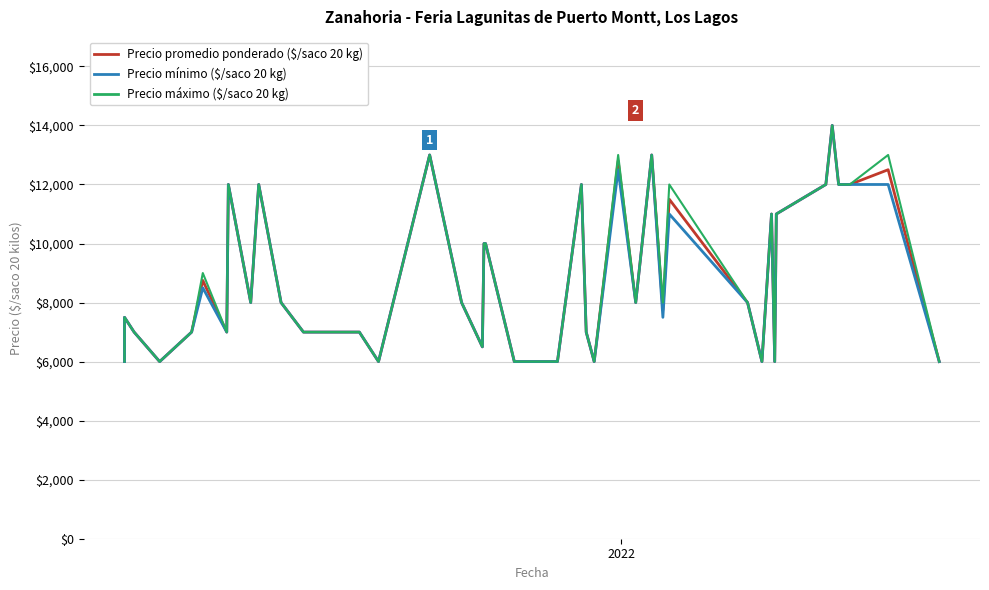

Reading left to right, extract all data points from this chart.

Precio promedio ponderado: 6000	7500	7000	6000	7000	8750	7000	12000	8000	12000	8000	7000	7000	6000	13000	8000	6500	10000	10000	6000	6000	12000	7000	6000	12800	8000	13000	7750	11500	8000	6000	11000	6000	11000	12000	14000	12000	12000	12500	6000
Precio minimo: 6000	7500	7000	6000	7000	8500	7000	12000	8000	12000	8000	7000	7000	6000	13000	8000	6500	10000	10000	6000	6000	12000	7000	6000	12500	8000	13000	7500	11000	8000	6000	11000	6000	11000	12000	14000	12000	12000	12000	6000
Precio maximo: 6000	7500	7000	6000	7000	9000	7000	12000	8000	12000	8000	7000	7000	6000	13000	8000	6500	10000	10000	6000	6000	12000	7000	6000	13000	8000	13000	8000	12000	8000	6000	11000	6000	11000	12000	14000	12000	12000	13000	6000